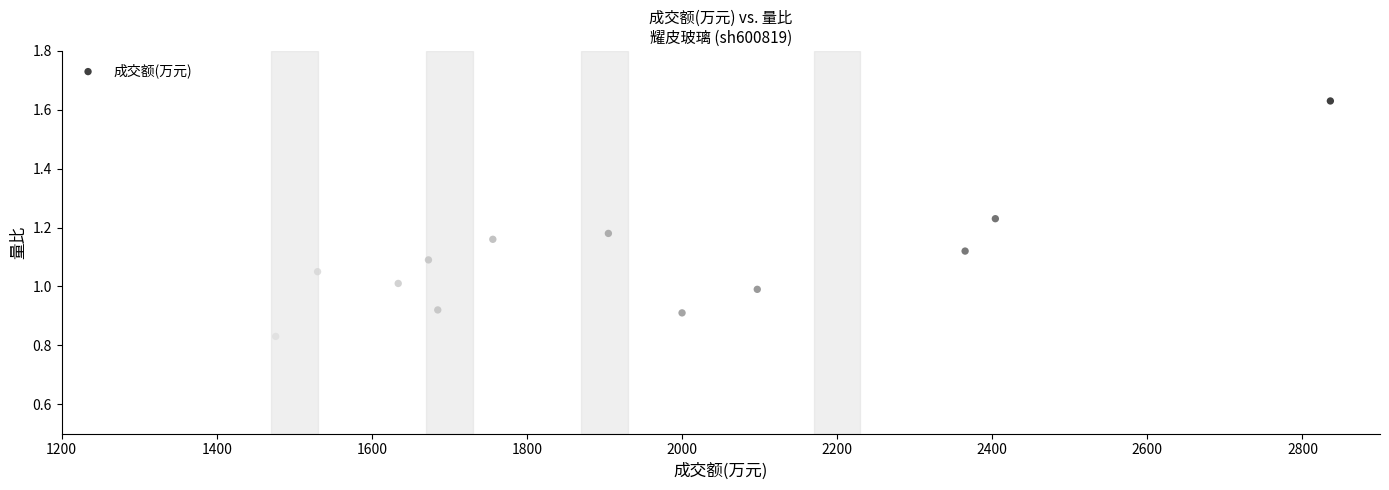

What is the range of X values (max minus min)?

1575.0